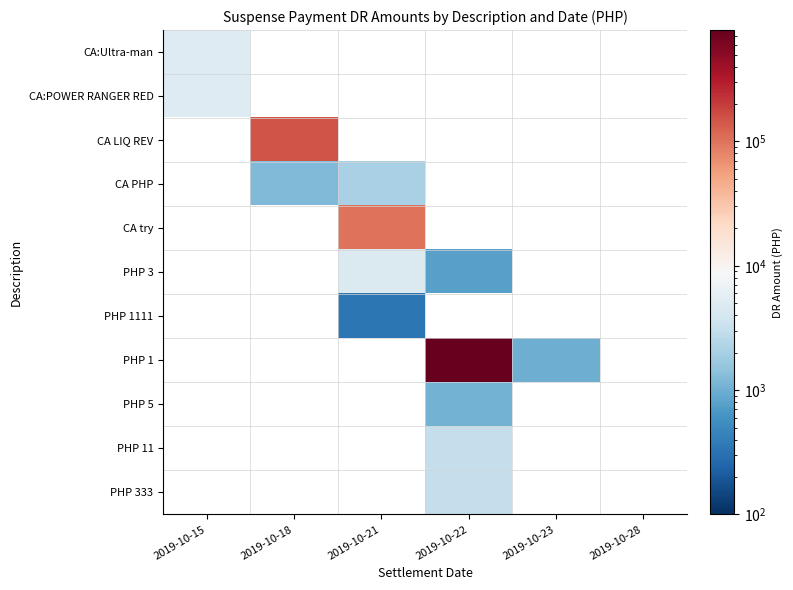

Between 2019-10-21 and 2019-10-22, which is larger?

2019-10-22